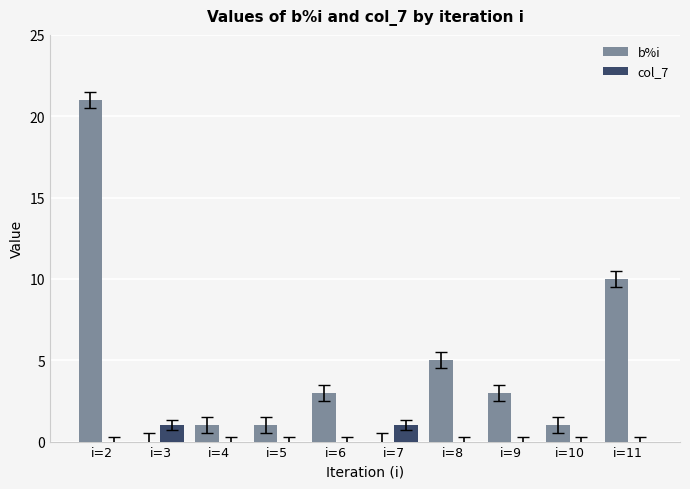

What is the sum of the b%i values at i=8 and i=11?

15